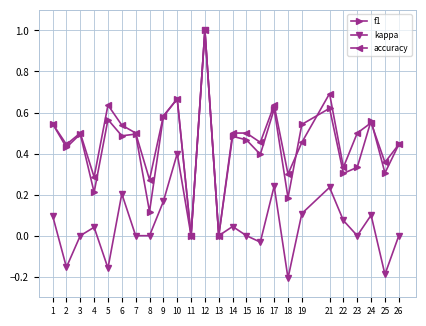

How many interior local peaks does the kappa series have?

8